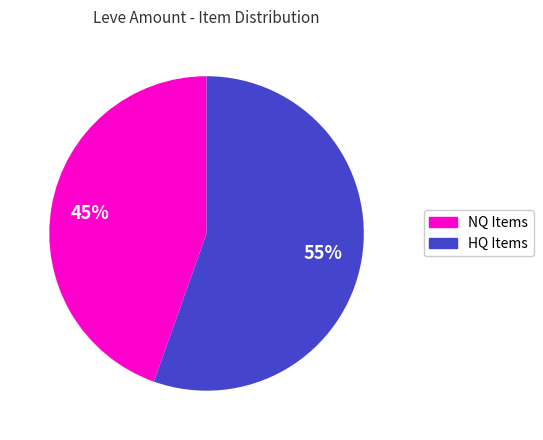

Is there any slice that represents more than half of the pie?

Yes